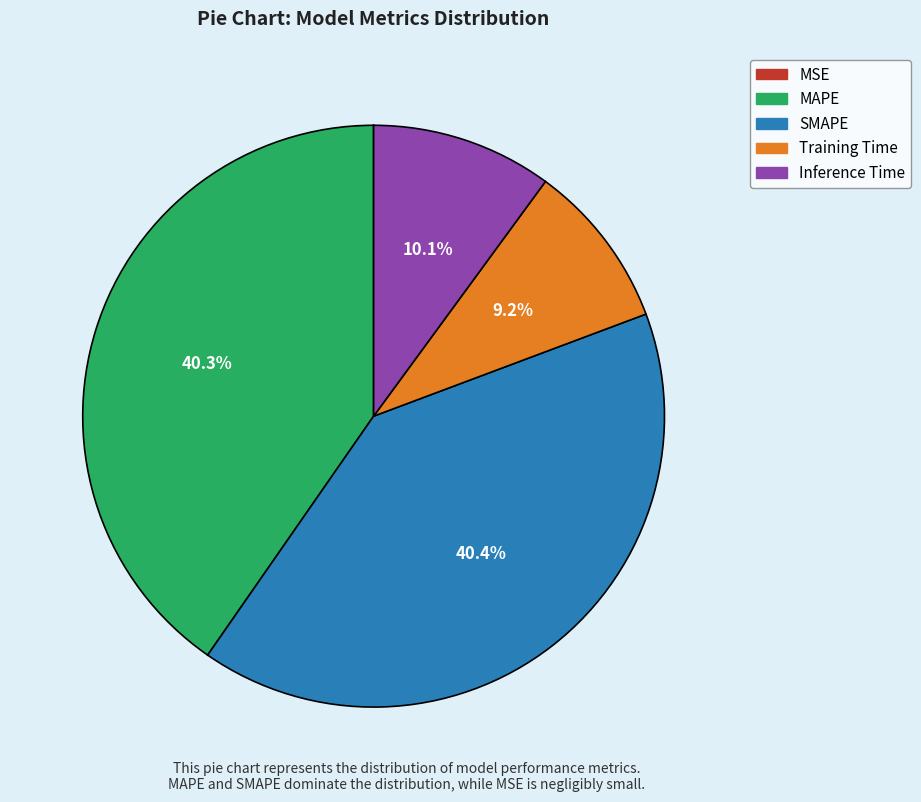

Does SMAPE account for over 50% of the chart?

No